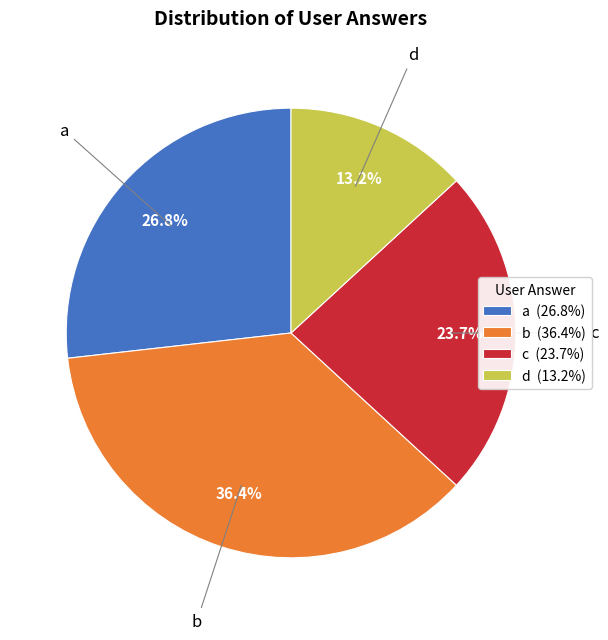

To the nearest percent, what is the difference between the a and b slice percentages?

10%